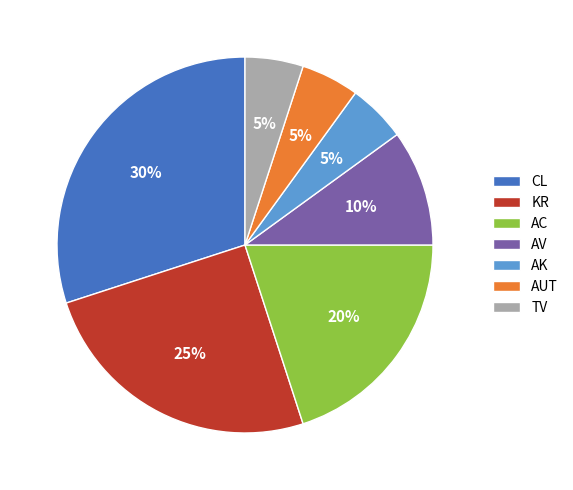

Approximately how many times larger is the value at AV compared to KR?

0.4